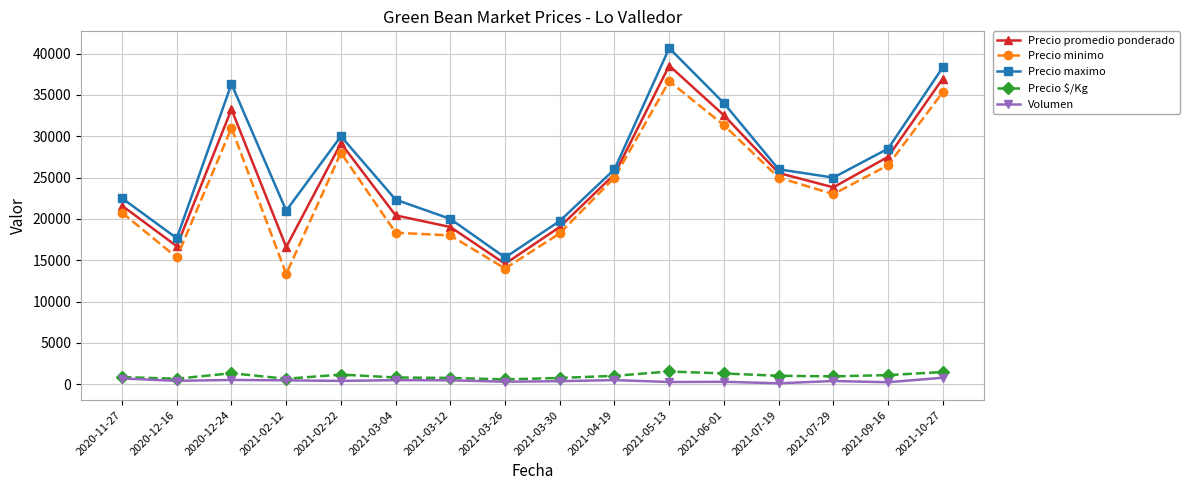

At which label does Precio minimo reach its minimum?

2021-02-12